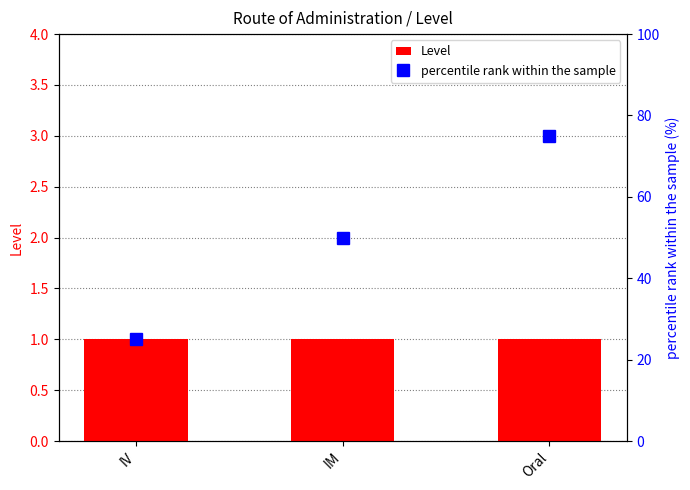

What is the spread (max minus min) of values at IM?

49